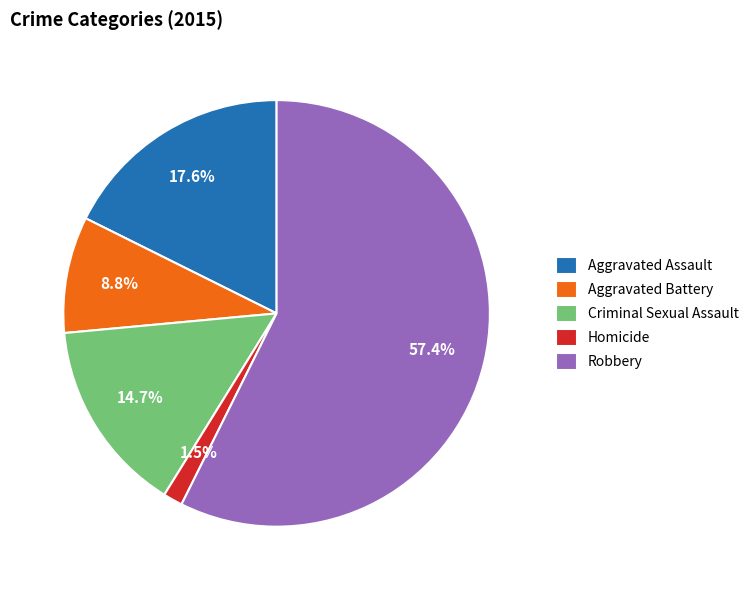

Between Aggravated Battery and Aggravated Assault, which is larger?

Aggravated Assault